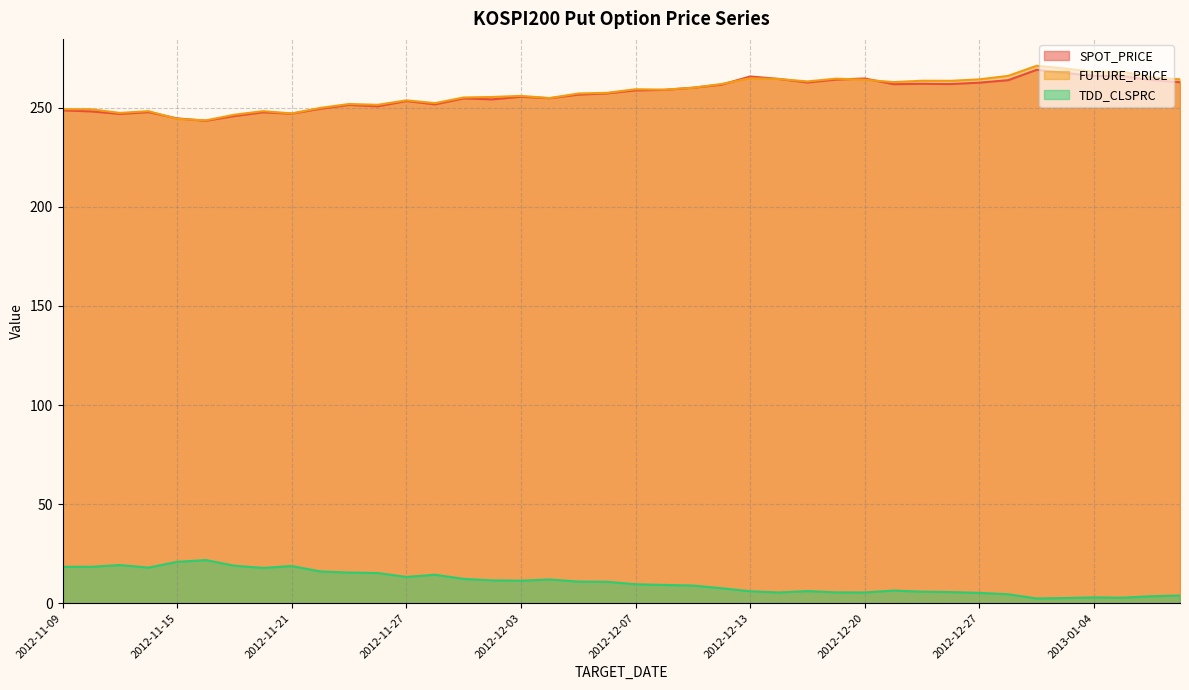

True or false: FUTURE_PRICE has a value of 262.0 at 2012-12-12.

True